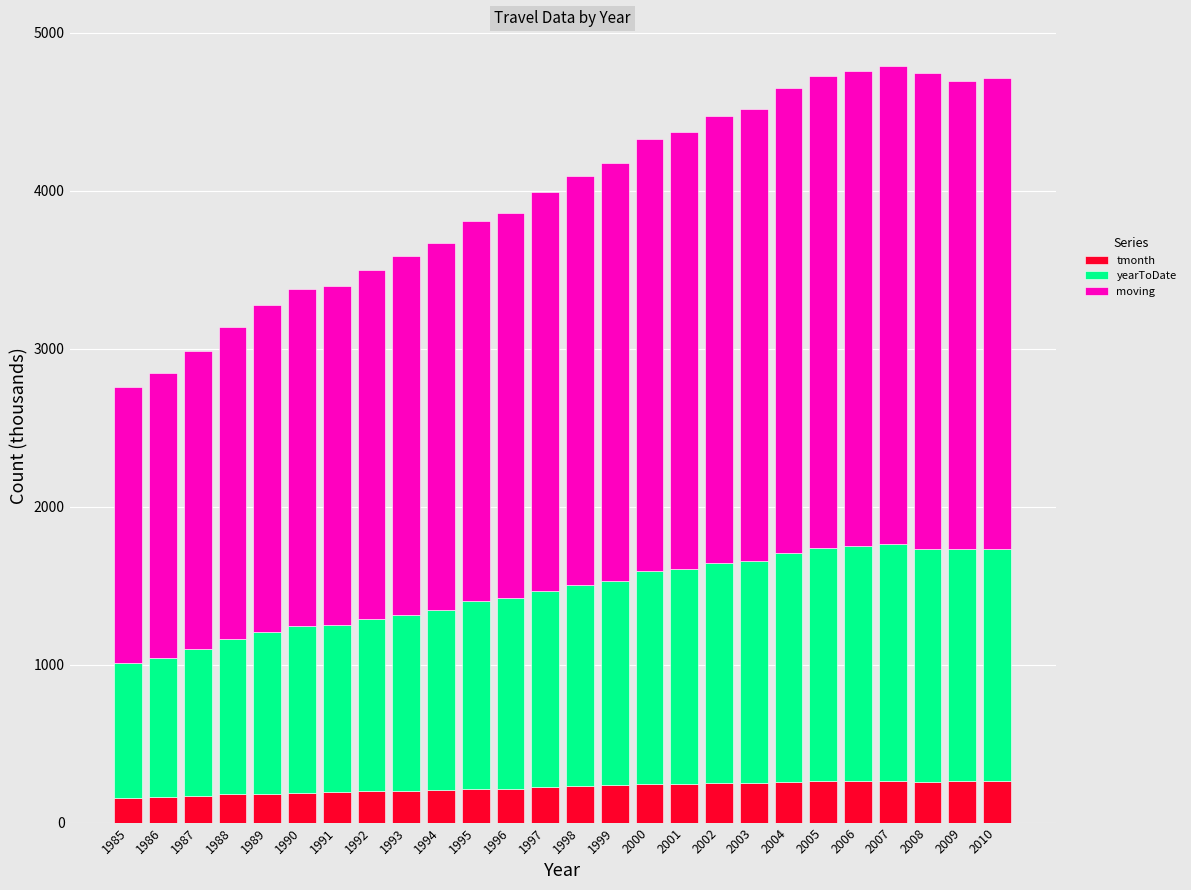

What is the lowest value of the tmonth series?

158.7